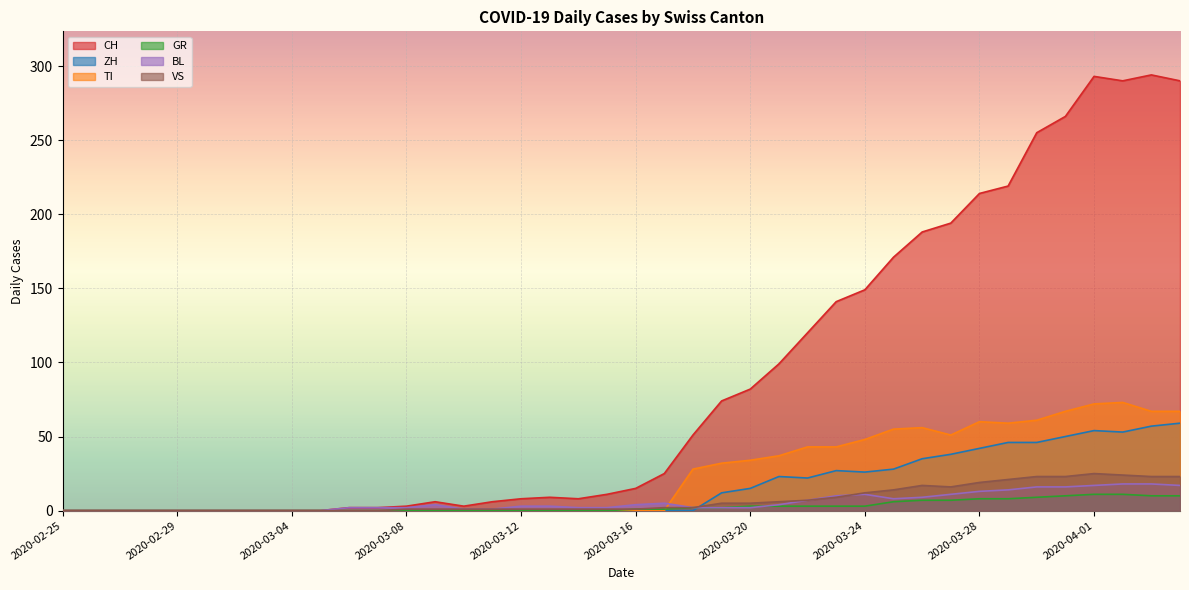

How many categories are shown in the chart?

40